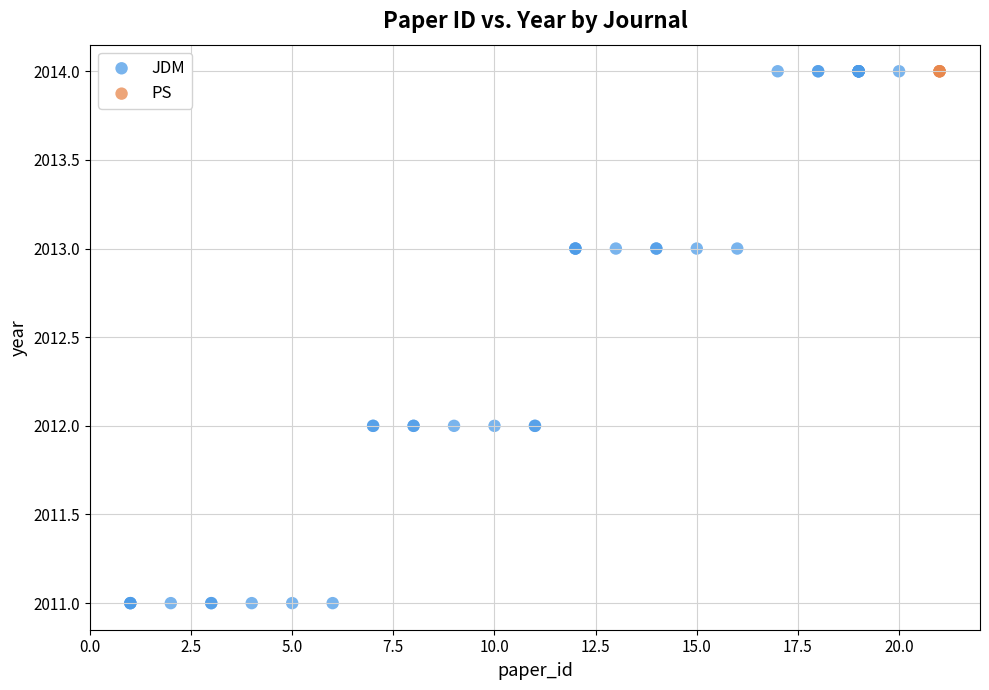

Which series contains the lowest Y value?

JDM